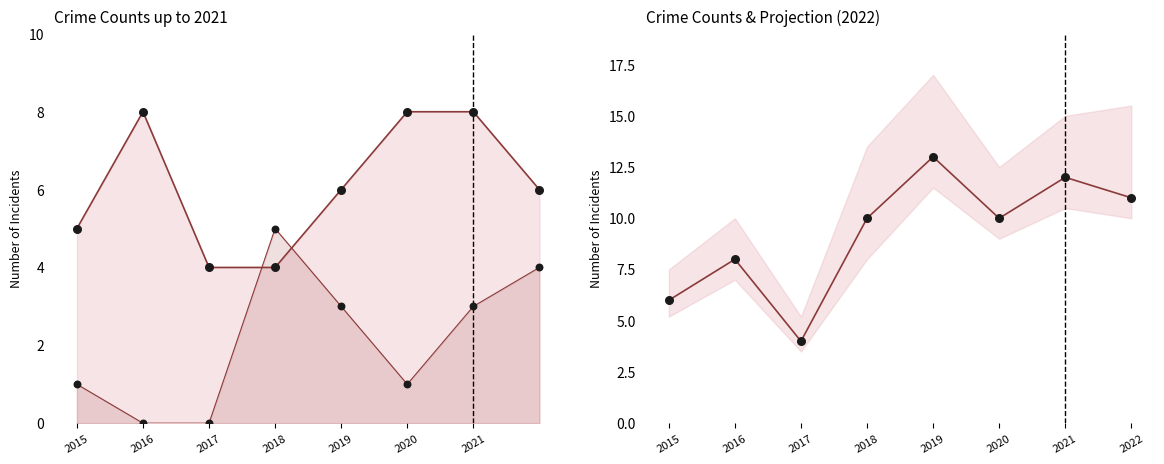

Which series has the largest total across all categories?

Total